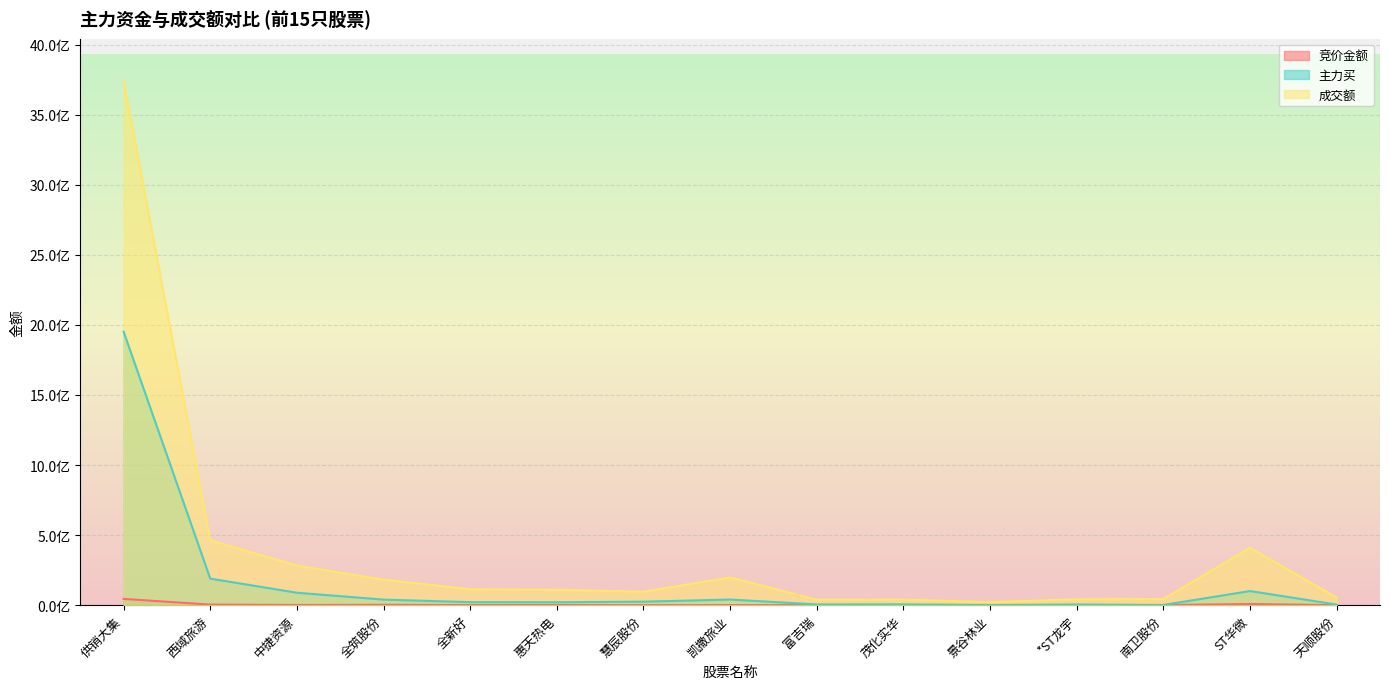

Does the chart display data point markers on the line(s)?

No